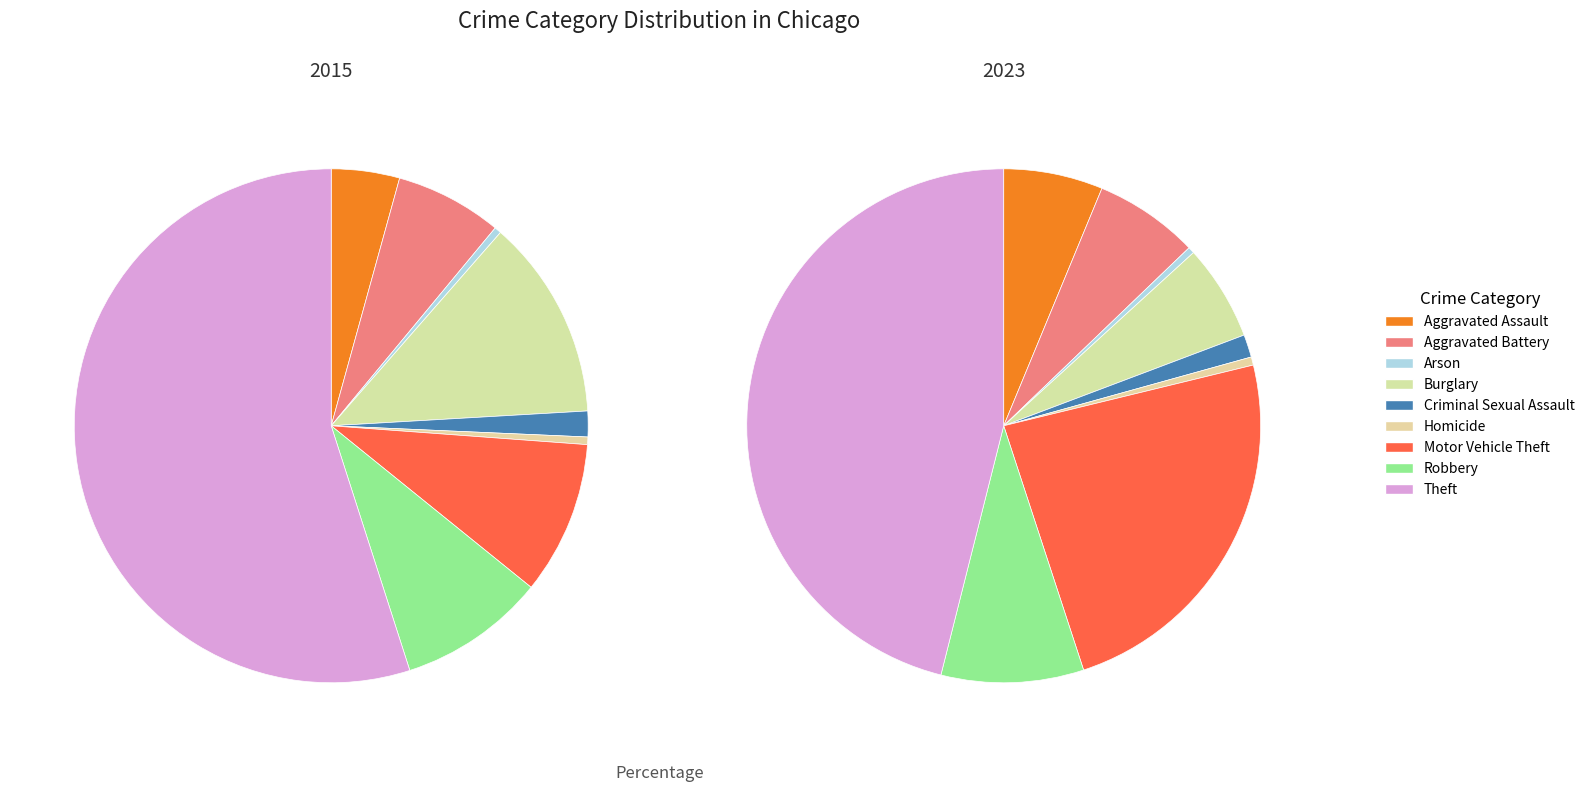

What percentage is the 4 slice, to the nearest percent?

2%